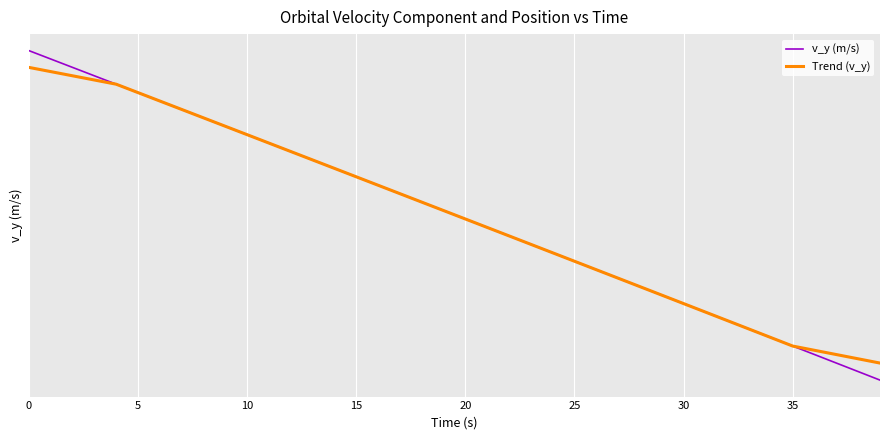

What are all the series names shown in the legend?

v_y (m/s), Trend (v_y)